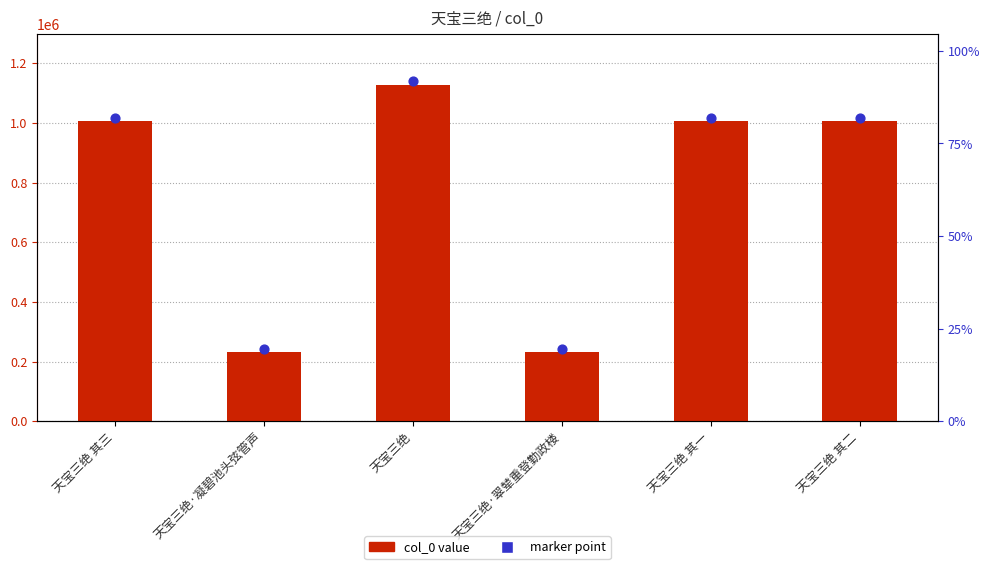

Which series has the largest total across all categories?

marker